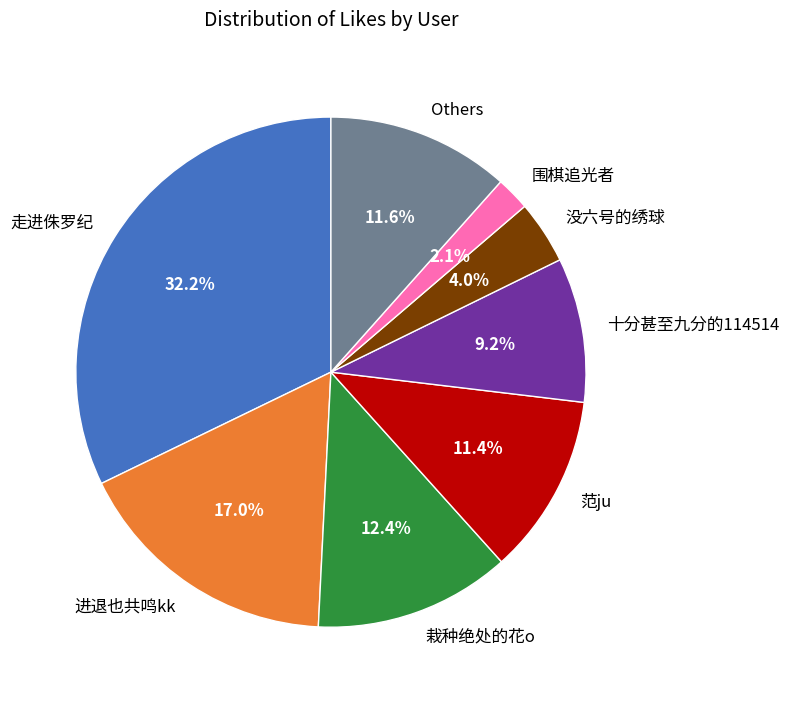

Combined, what portion of the pie is 栽种绝处的花o and 走进侏罗纪?

44.6%